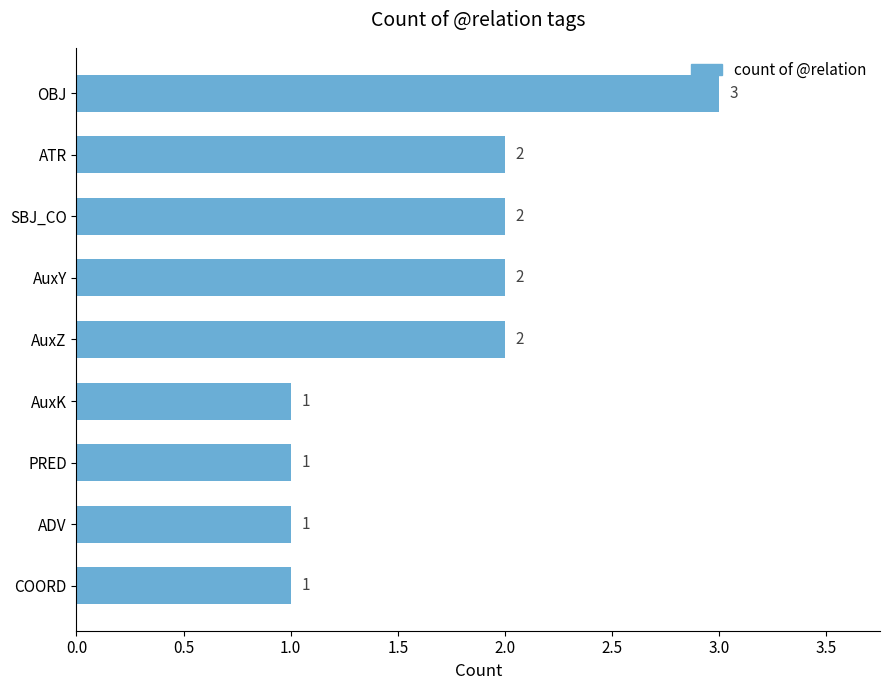

How many bars are there in total?

9